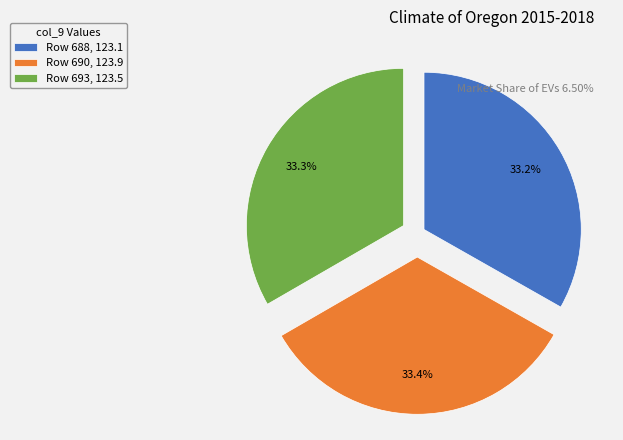

What is the ratio of the value at Row 690, 123.9 to the value at Row 693, 123.5?

1.0